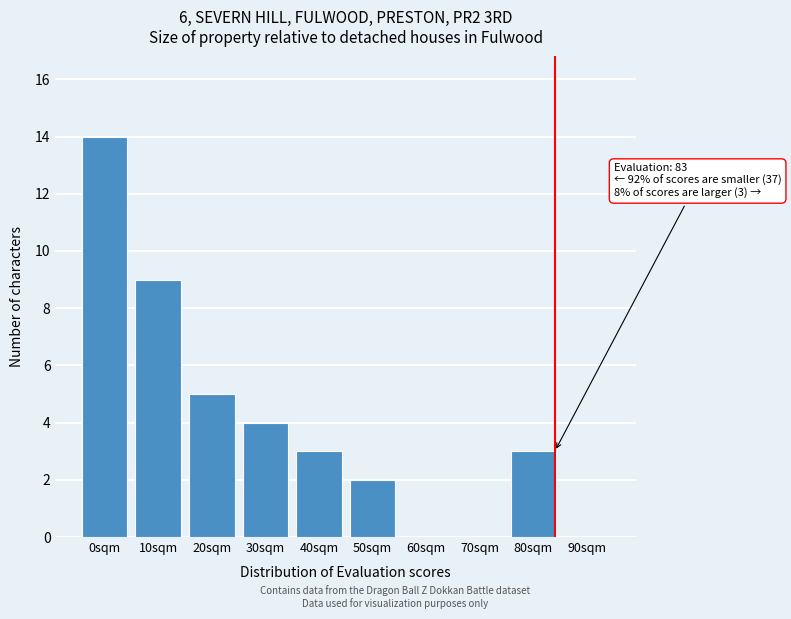

Reading left to right, transcribe all the data shown in this chart.

0sqm=14	10sqm=9	20sqm=5	30sqm=4	40sqm=3	50sqm=2	60sqm=0	70sqm=0	80sqm=3	90sqm=0